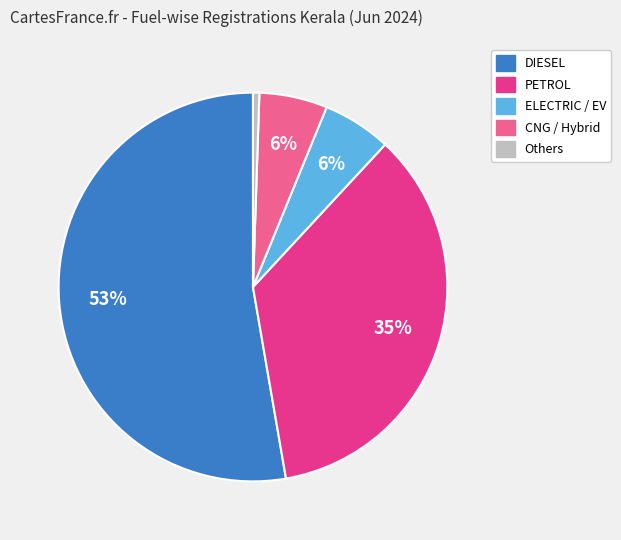

True or false: Others accounts for 11% of the total.

False